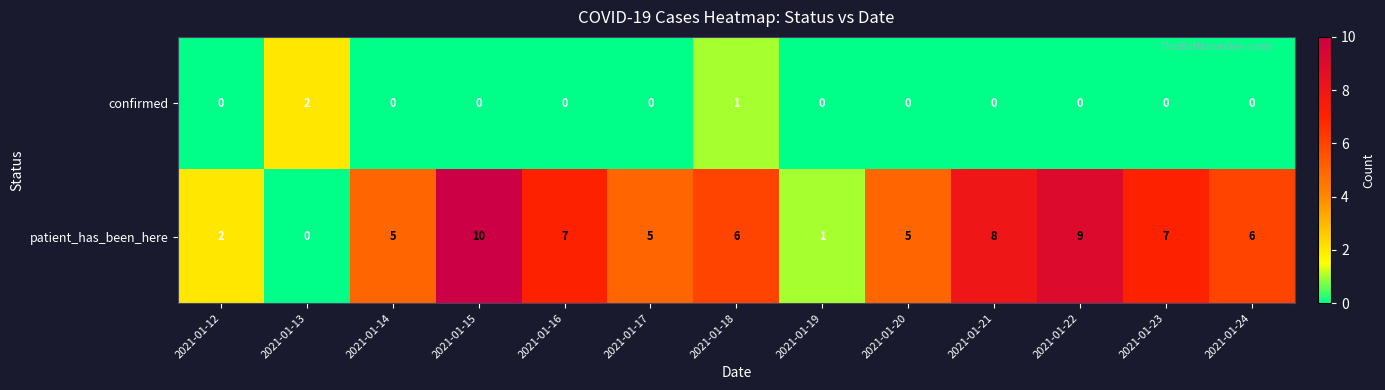

What is the spread (max minus min) of values at 2021-01-21?

8